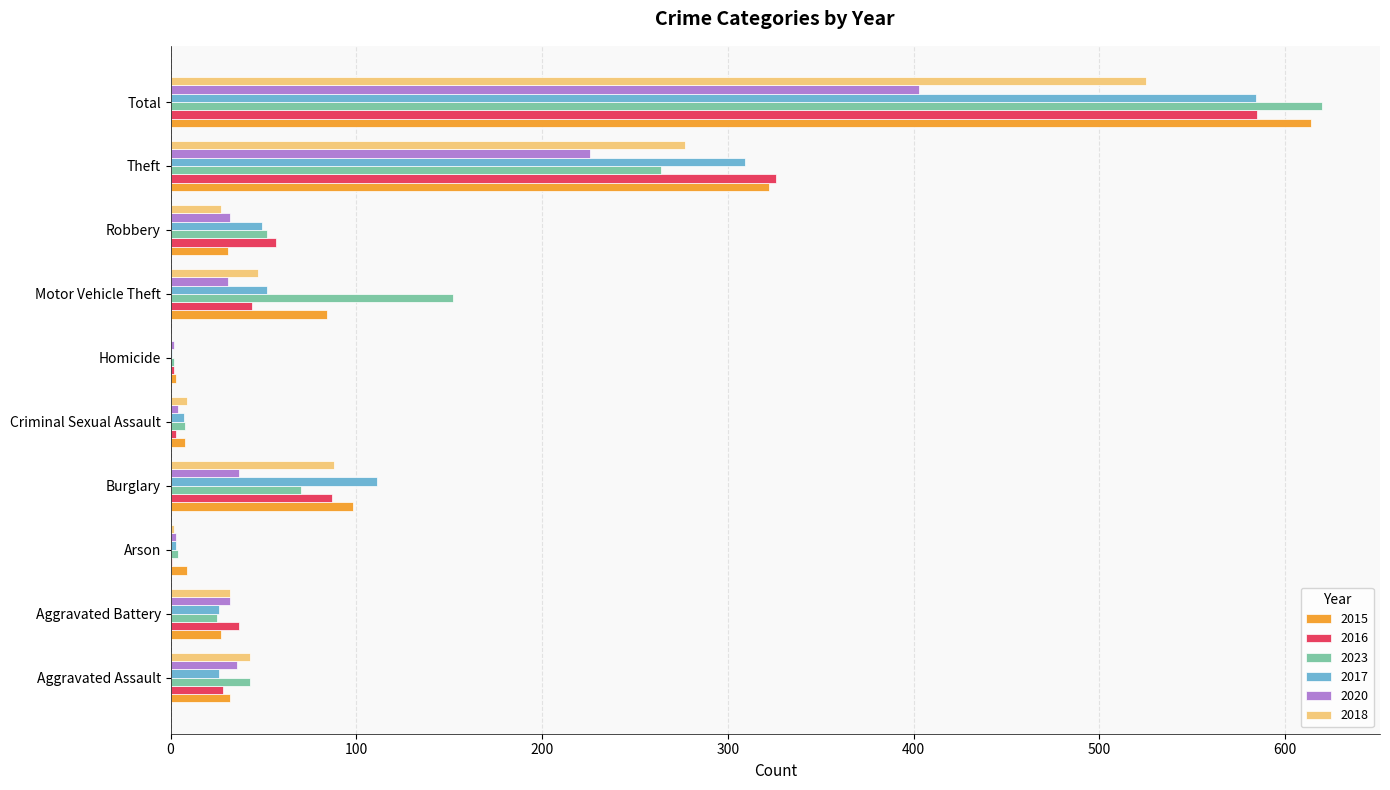

Is it true that 2020 equals 36 at Aggravated Assault?

True